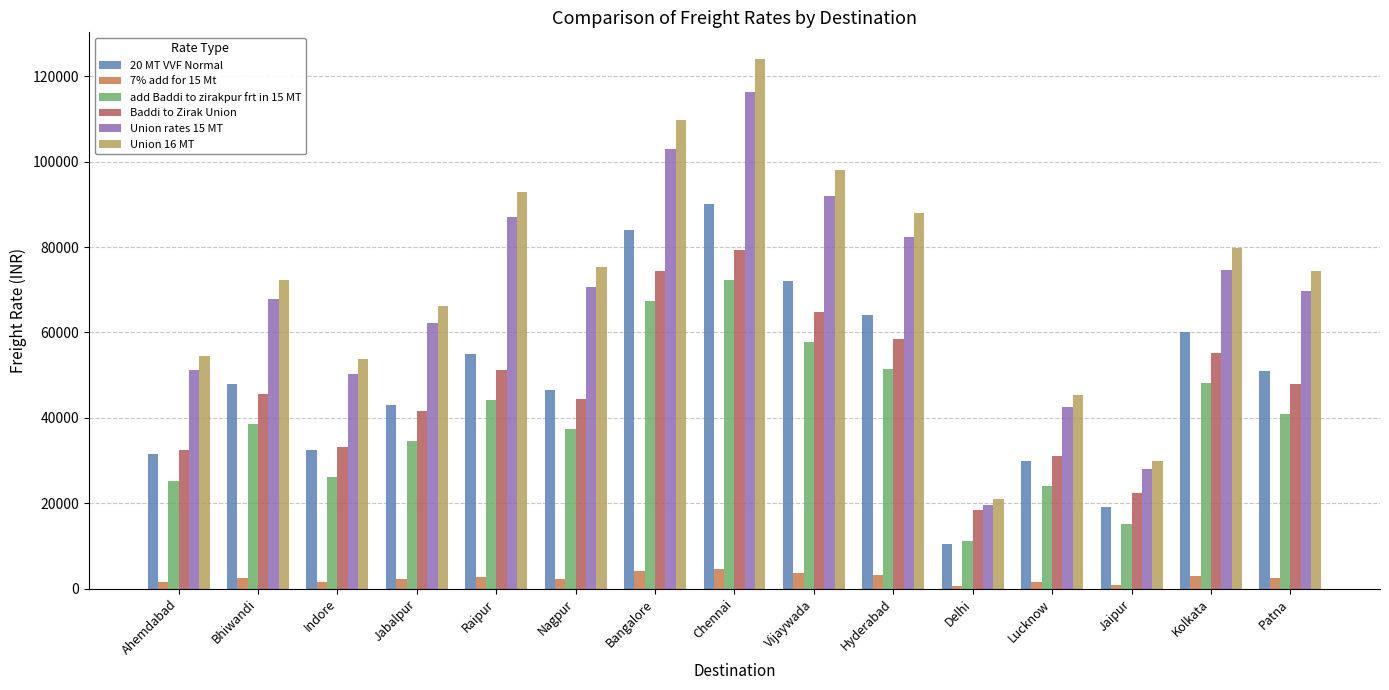

What is the label of the 13th bar from the right?

Indore